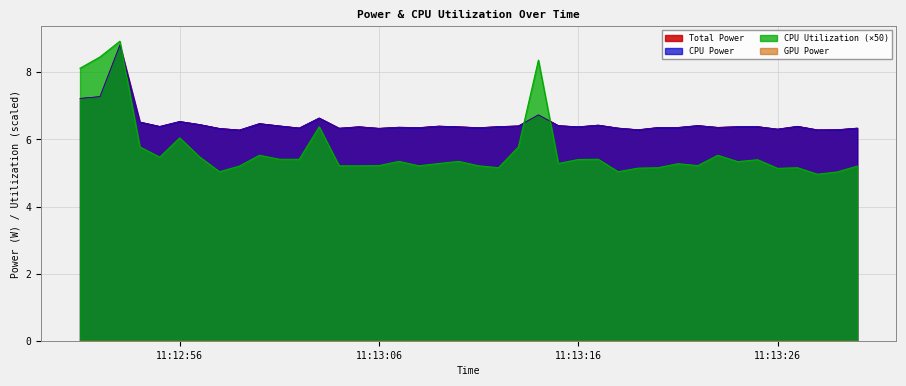

At which category does CPU Power reach its first local peak?

2025-03-22 11:12:53